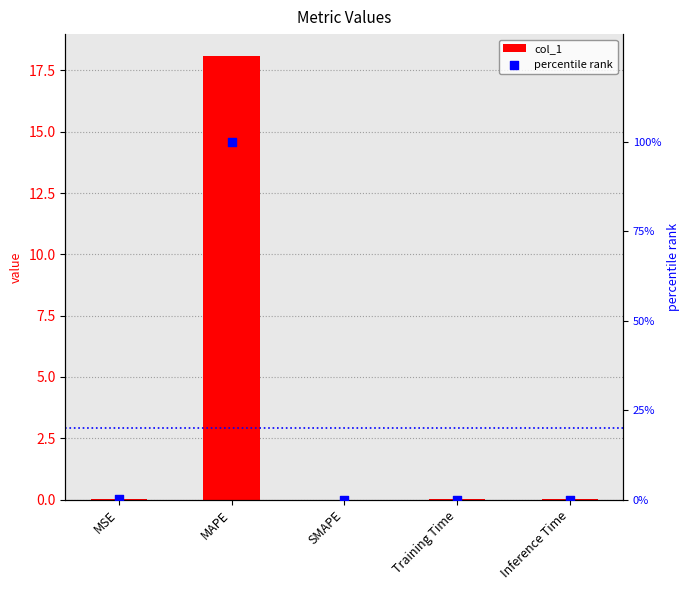

Is the value of percentile rank at MSE greater than the value of col_1 at MAPE?

No